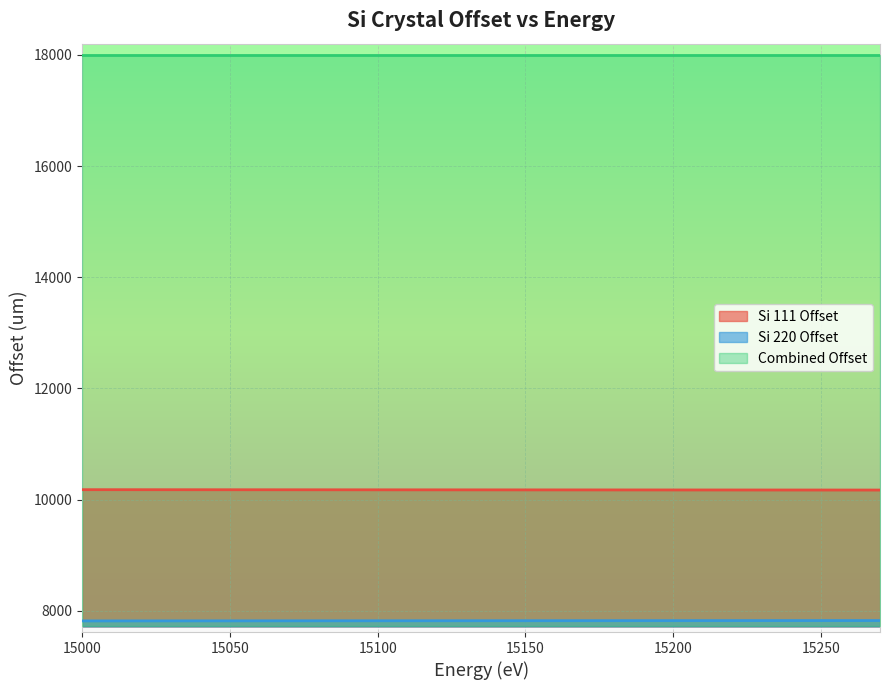

At which category is the sum across all series the highest?

15030